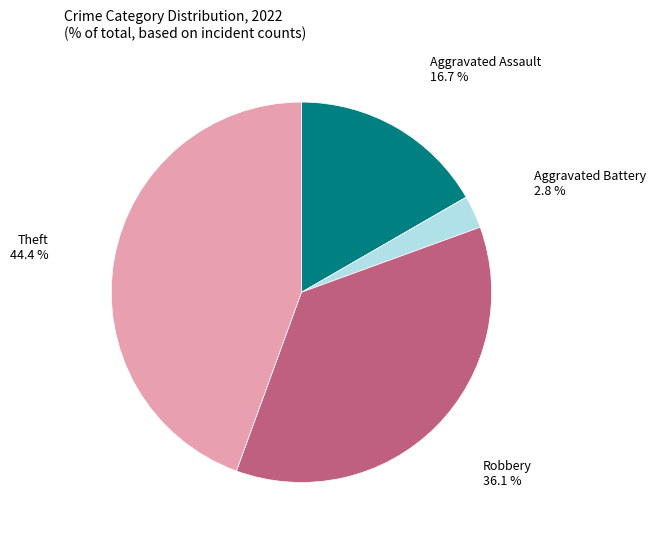

Rank the categories by value from highest to lowest.

Theft, Robbery, Aggravated Assault, Aggravated Battery